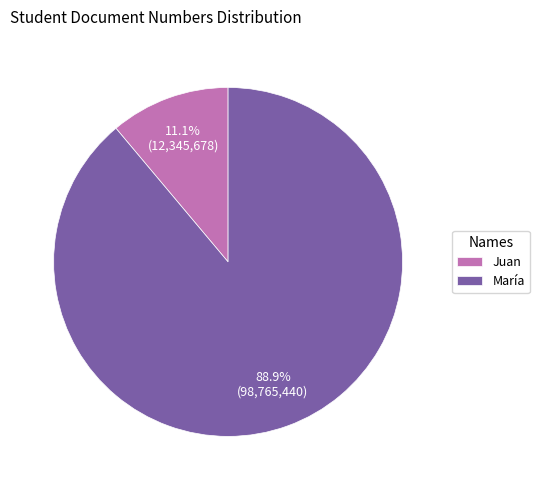

To the nearest percent, what percentage of the pie is Juan?

11%